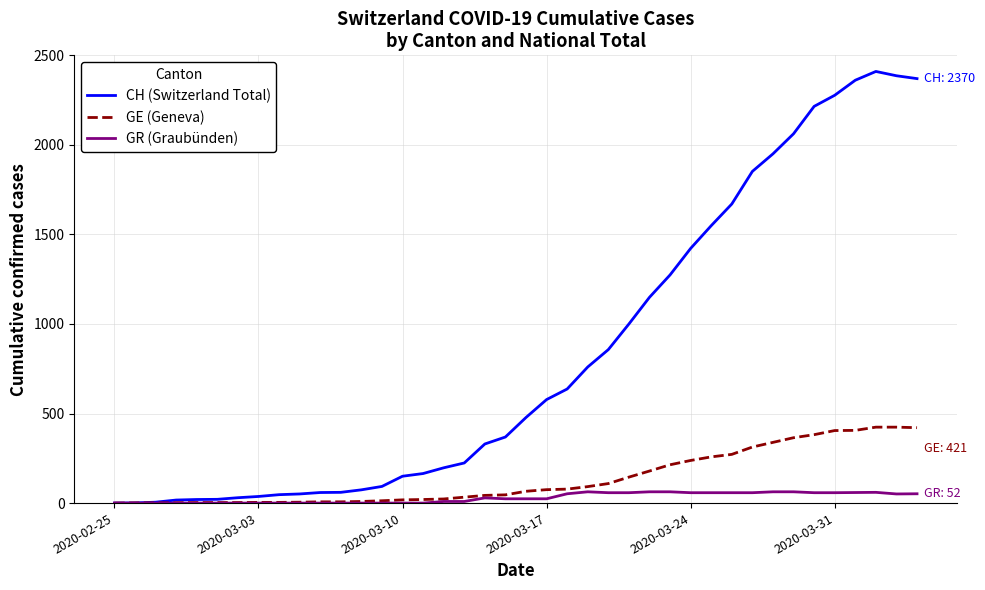

List the series in order of their peak value, highest first.

CH (Switzerland Total), GE (Geneva), GR (Graubünden)